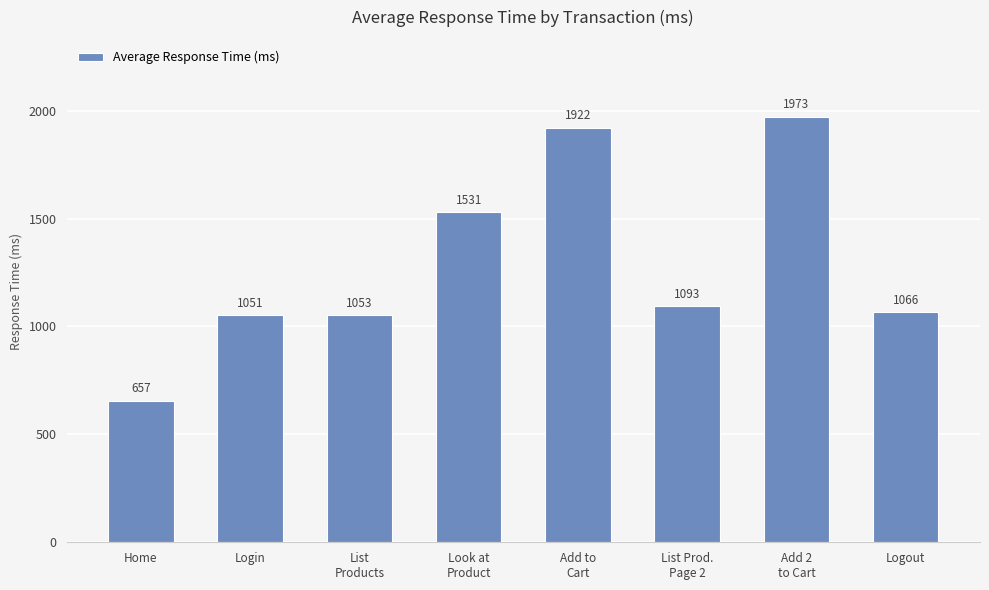

The chart shows a value of 1973 at Add 2
to Cart. True or false?

True